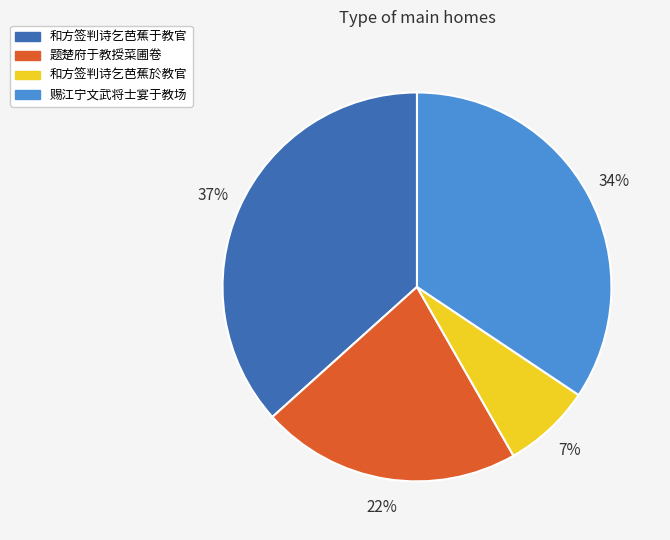

True or false: 赐江宁文武将士宴于教场 accounts for 34% of the total.

True